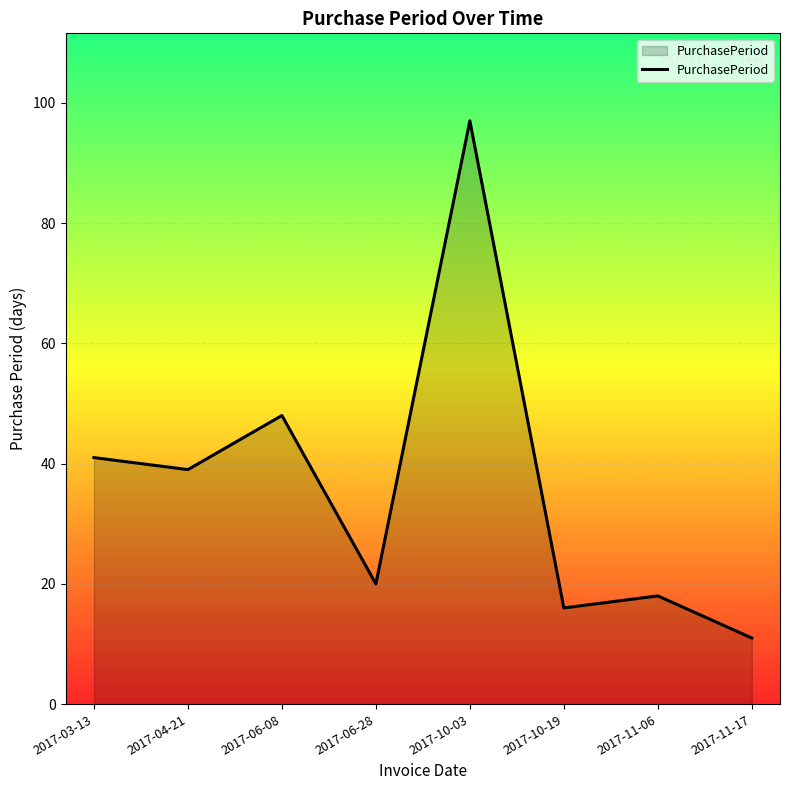

Reading left to right, list all the values displayed in this chart.

41	39	48	20	97	16	18	11